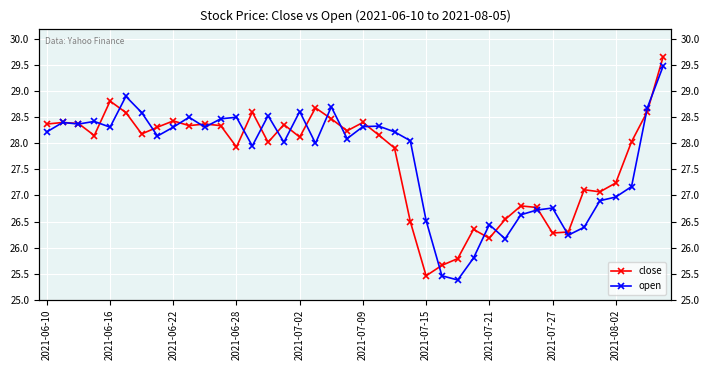

What are all the series names shown in the legend?

close, open